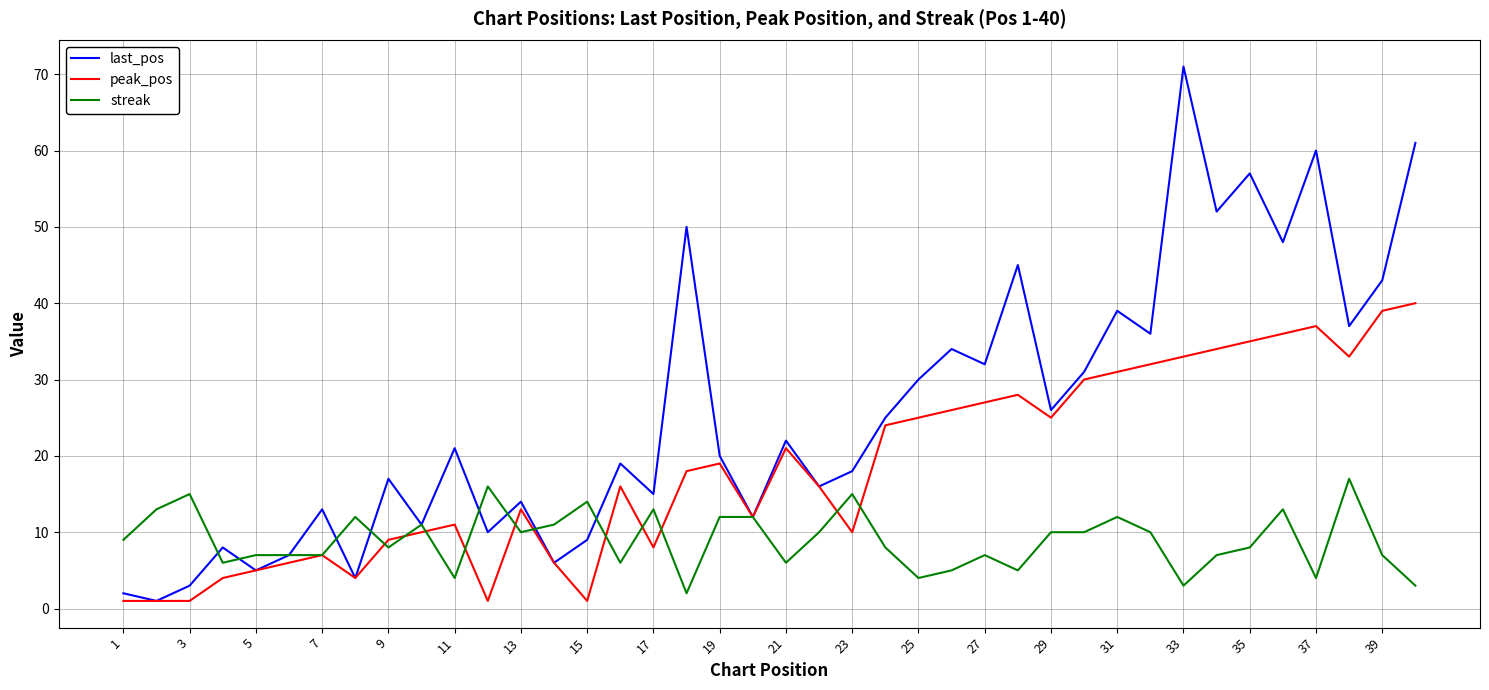

Which series has the largest range (max minus min)?

last_pos